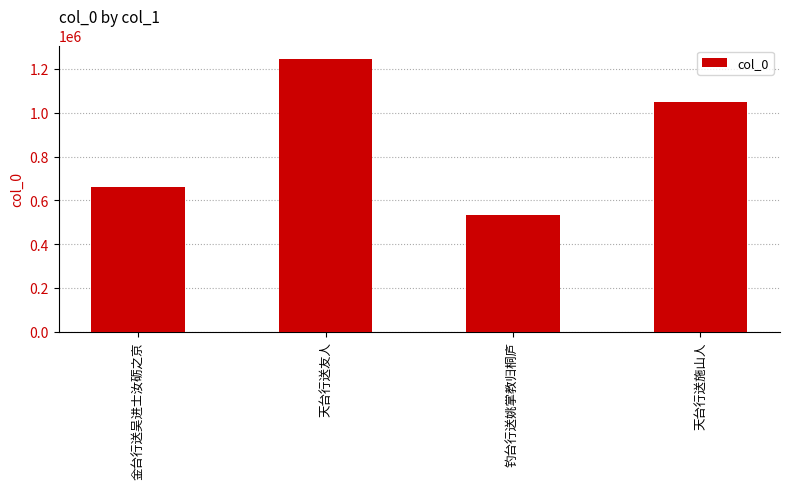

What is the value of the 4th bar from the left?

1049792